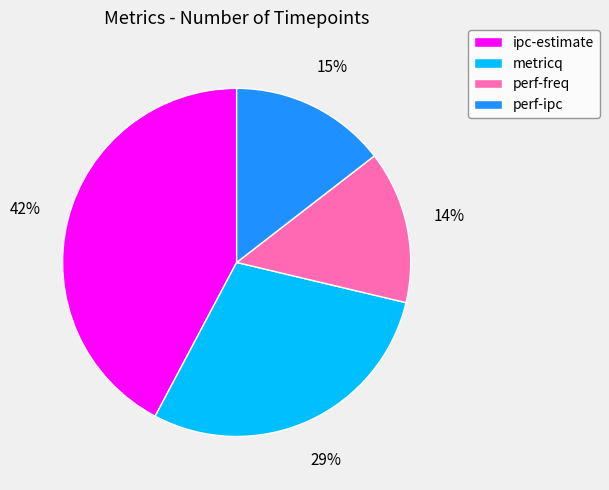

To the nearest percent, what is the combined percentage of perf-ipc and metricq?

44%